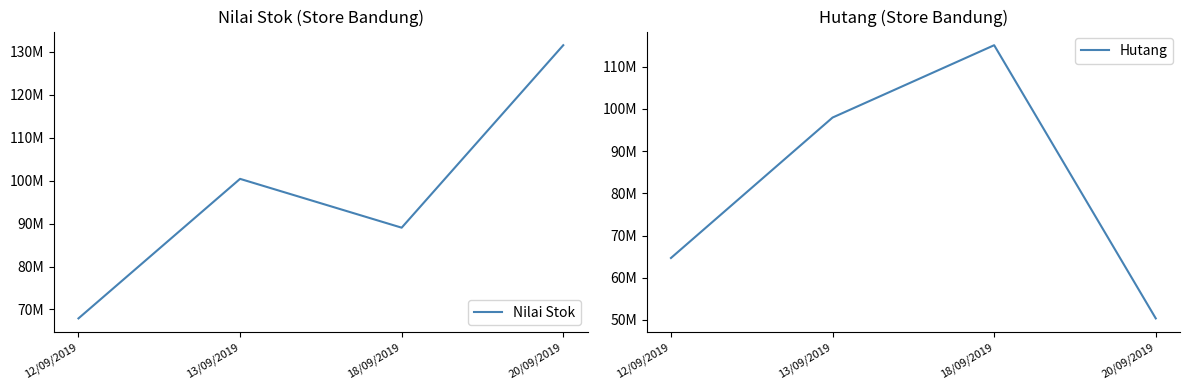

The value of Hutang at 13/09/2019 is 160907923.5. True or false?

False